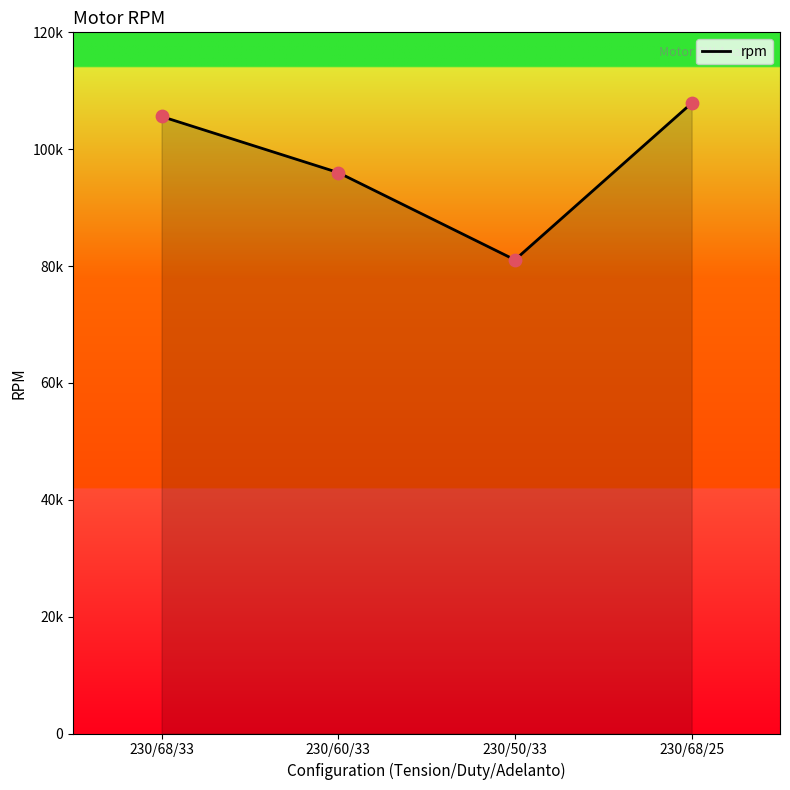

What is the ratio of the value at 230/60/33 to the value at 230/50/33?

1.2